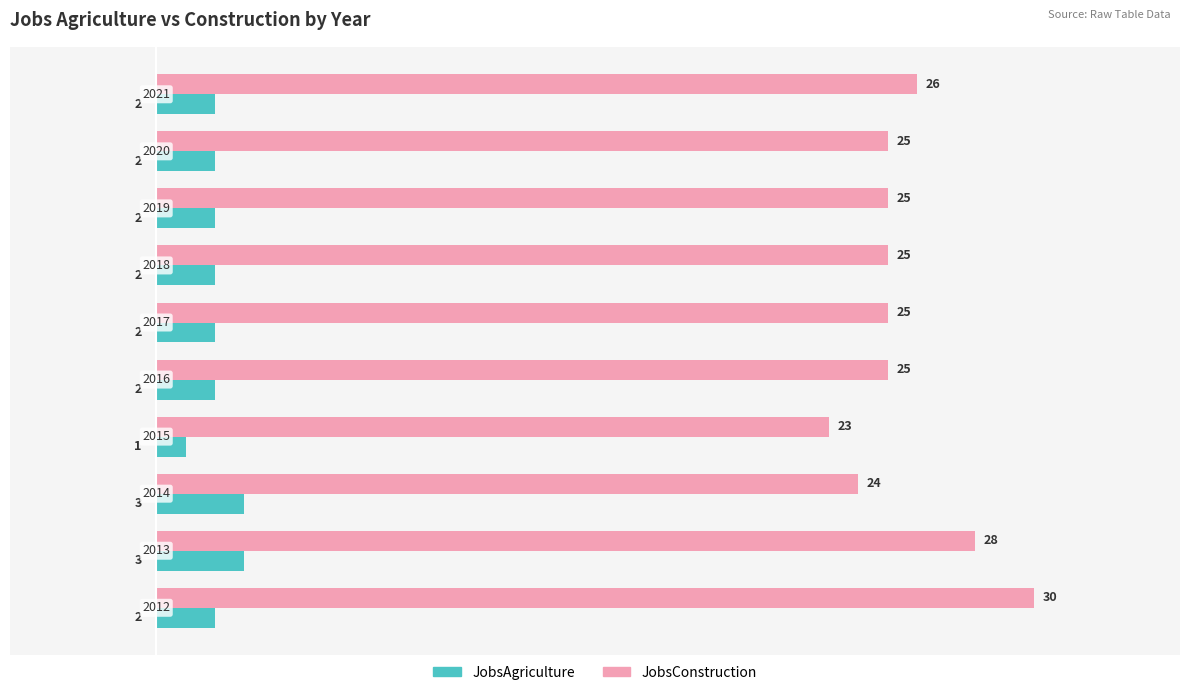

What is the sum of all JobsConstruction values?

256